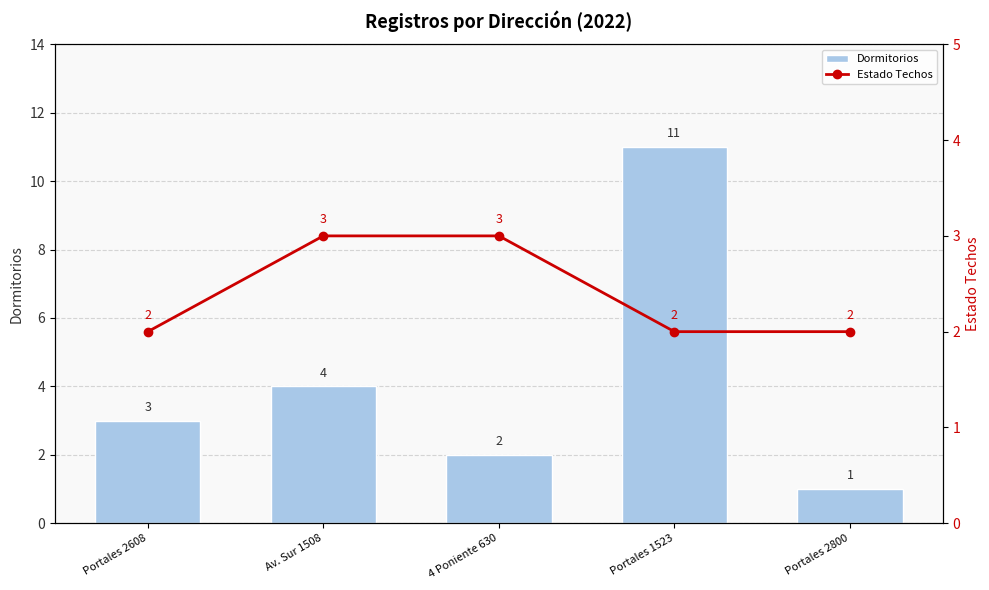

How many series are shown in this chart?

2